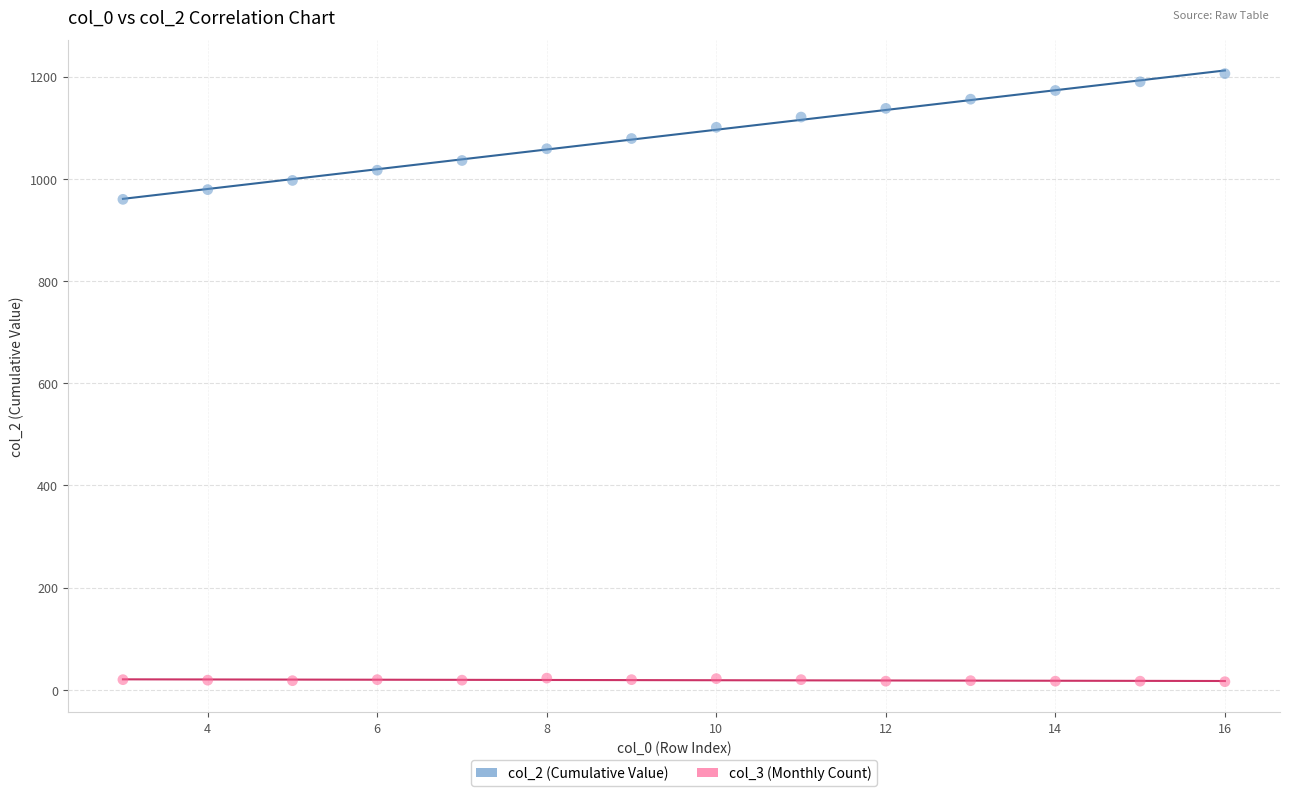

Across all series, what Y value is closest to 611?

960